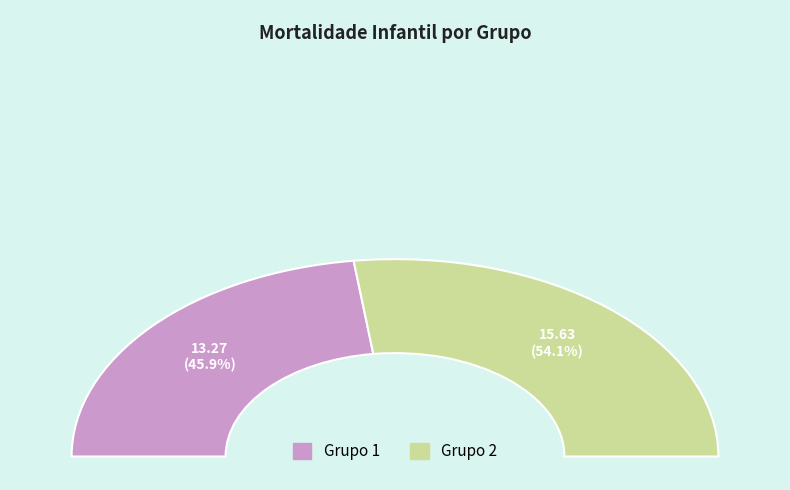

To the nearest percent, what is the difference between the 2 and 1 slice percentages?

8%